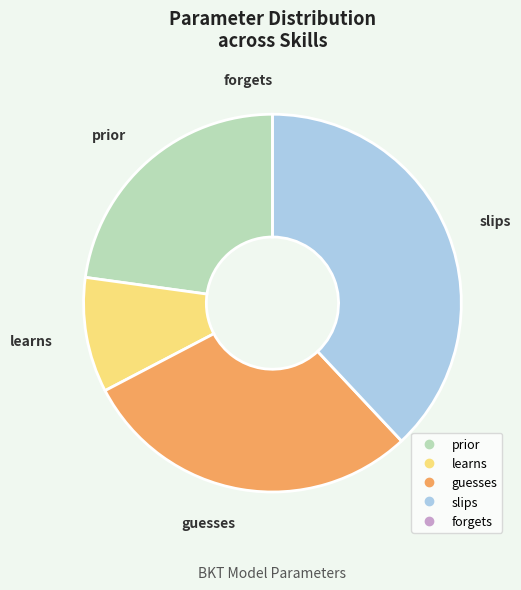

Which category has the biggest portion of the pie?

slips